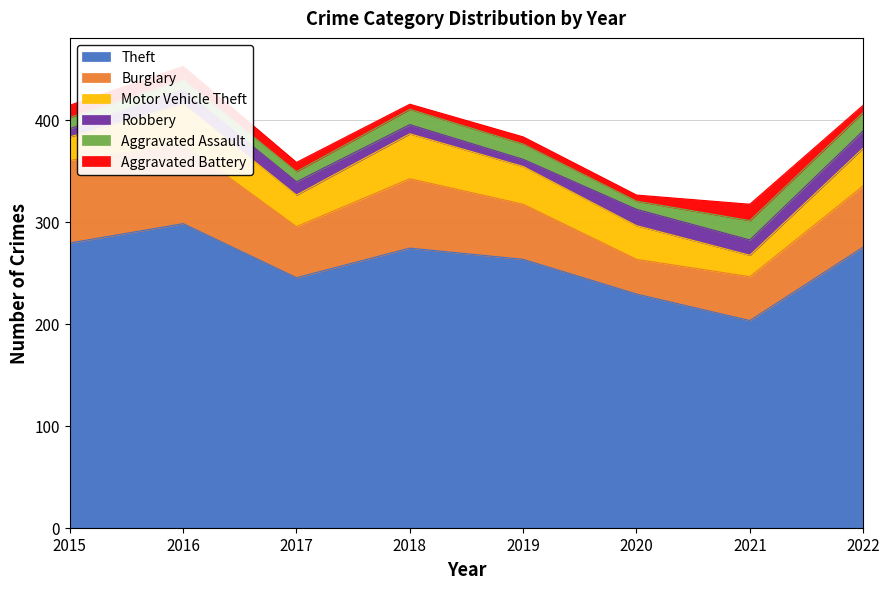

What are all the series names shown in the legend?

Theft, Burglary, Motor Vehicle Theft, Robbery, Aggravated Assault, Aggravated Battery